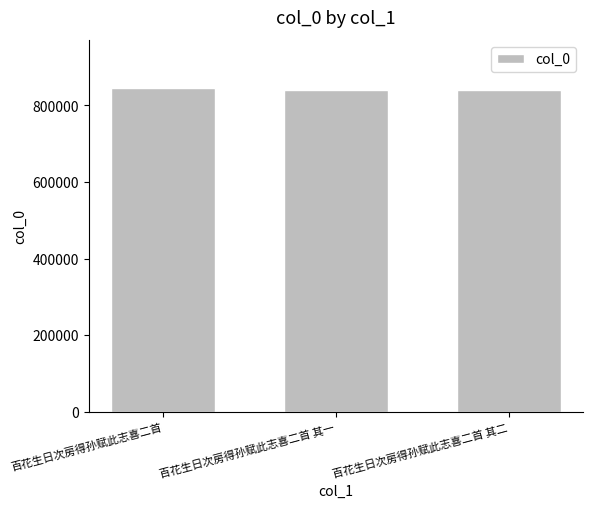

What is the minimum value shown in the chart?

839935